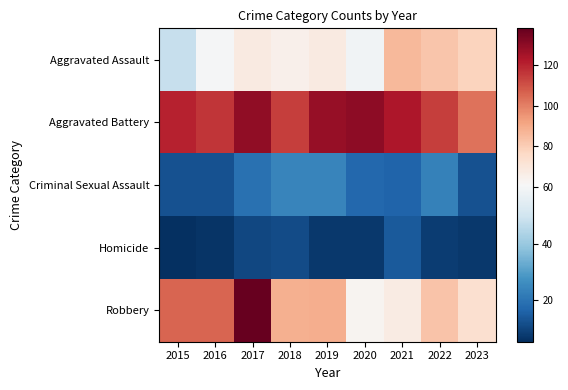

Rank the series by their maximum value, from highest to lowest.

Robbery, Aggravated Battery, Aggravated Assault, Criminal Sexual Assault, Homicide